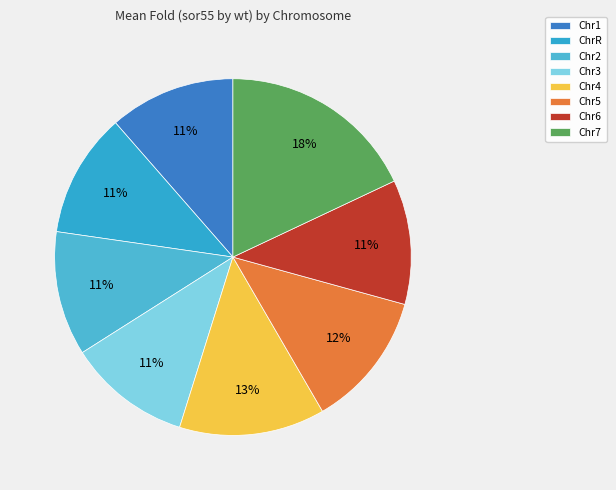

To the nearest percent, what is the average slice percentage?

12%